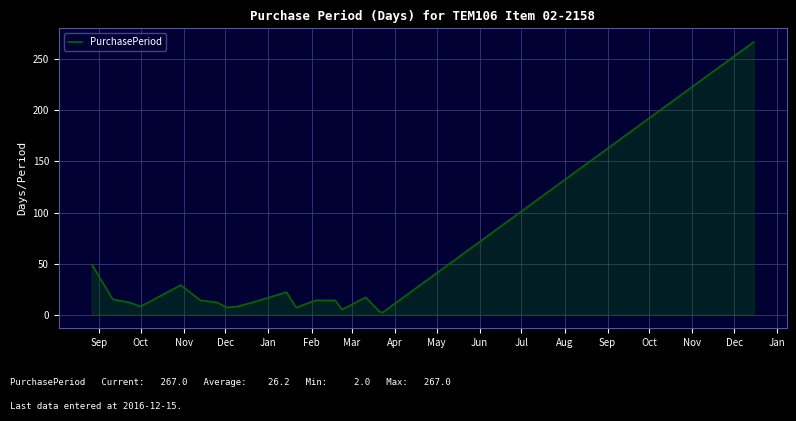

What is the difference between the maximum and minimum values?

265